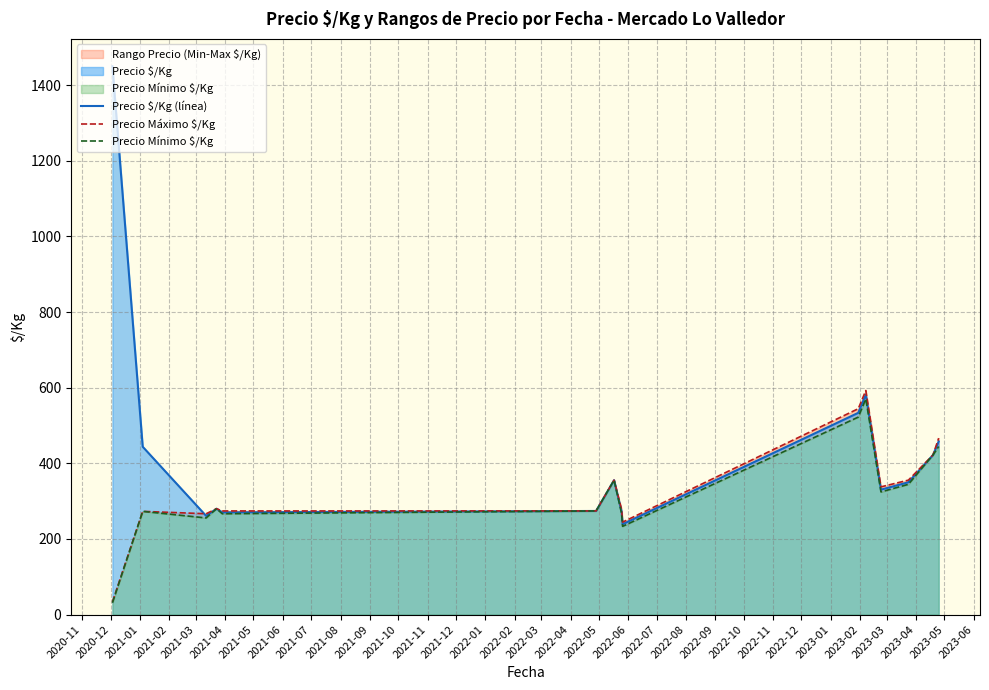

What is the difference between the second highest and second lowest values in the Precio $/Kg (línea) series?

320.7